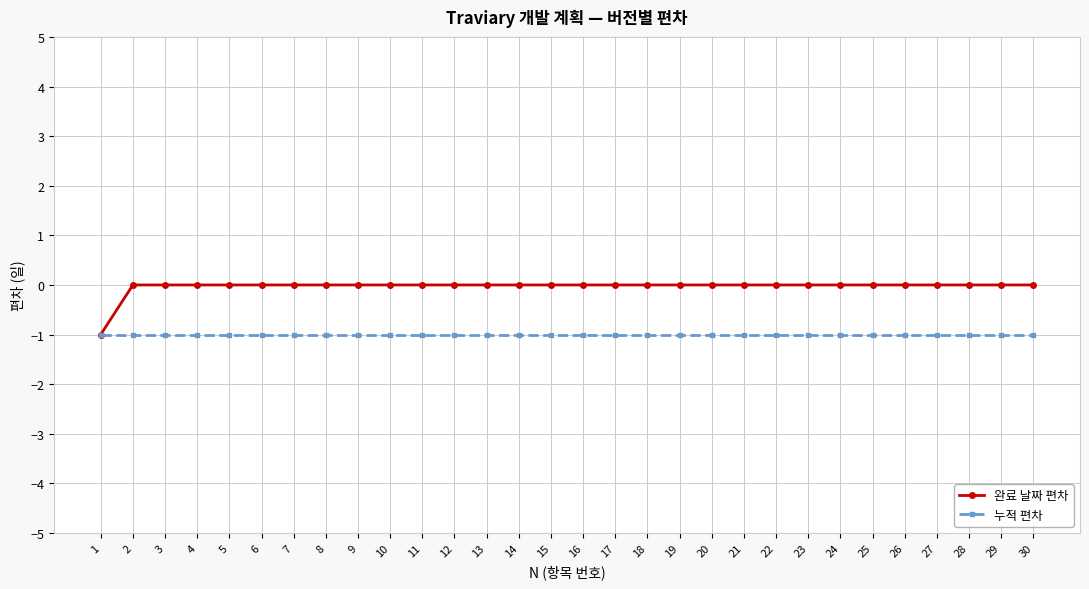

Which series has the largest total across all categories?

완료 날짜 편차